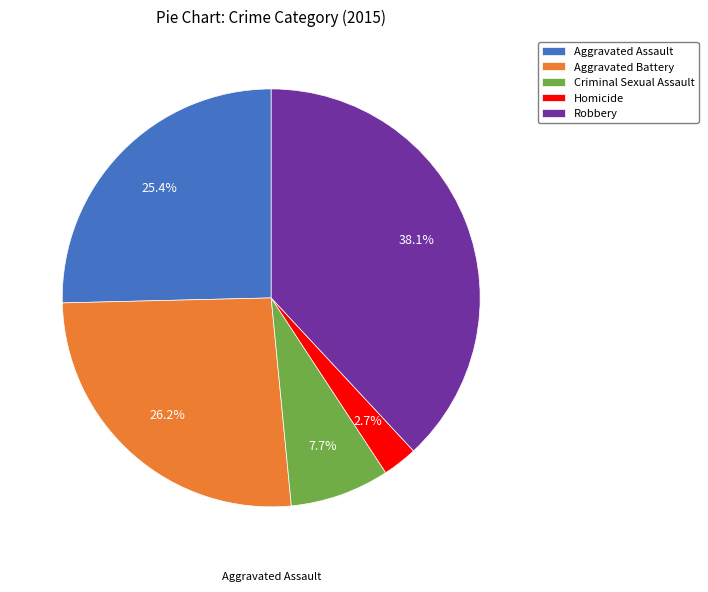

Which slice is the largest?

Robbery